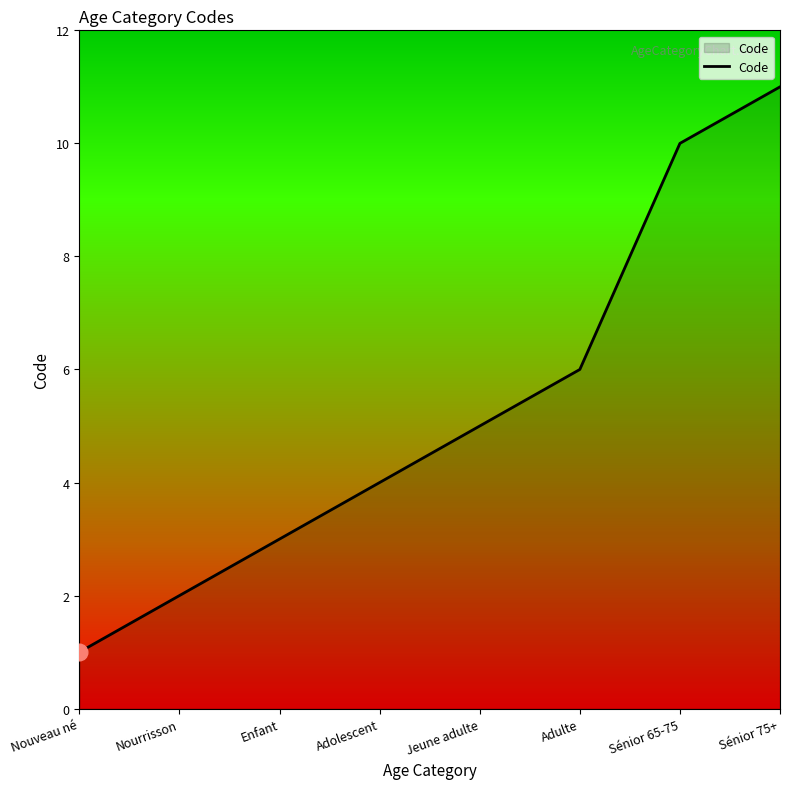

List the labels in order of value, smallest first.

Nouveau né, Nourrisson, Enfant, Adolescent, Jeune adulte, Adulte, Sénior 65-75, Sénior 75+